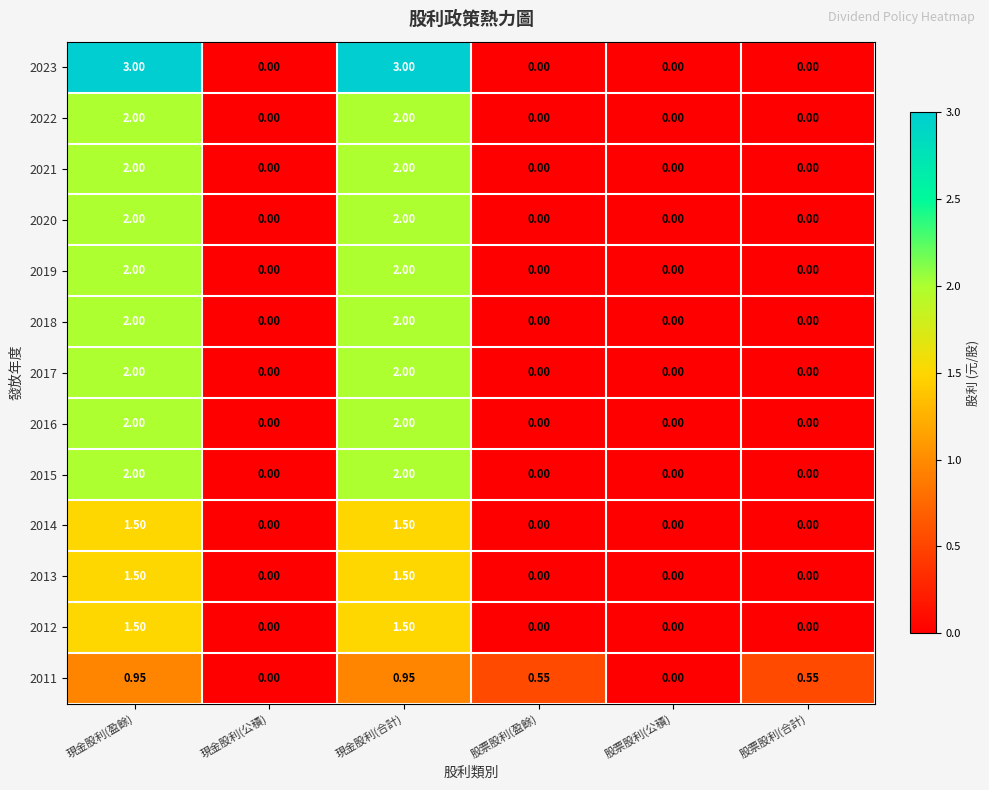

Is the value of 2012 at 現金股利(公積) greater than the value of 2019 at 現金股利(合計)?

No